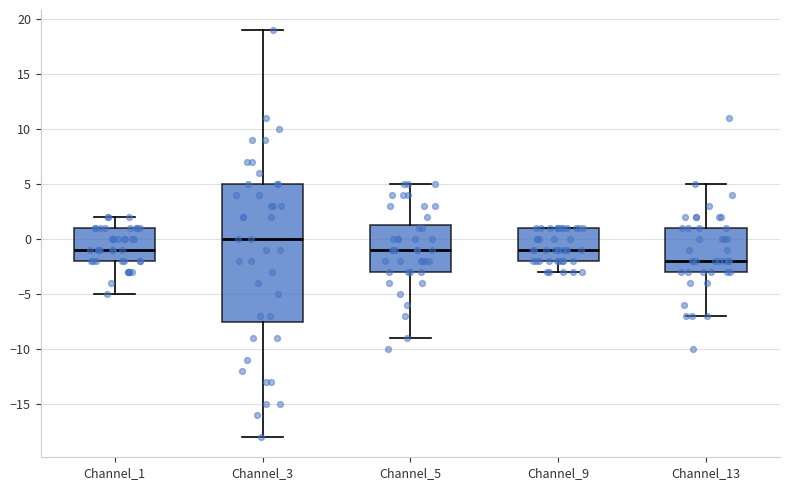

Reading left to right, read every box against the y-axis: the position of its median line, the range the box covers, and the ends of its whiskers. The values are not printed on the chart, so give them approximately, as read against the axis.

Channel_1: median -1.0, box -2.0 to 1.0, whiskers -5.0 to 2.0
Channel_3: median 0.0, box -7.5 to 5.0, whiskers -18.0 to 19.0
Channel_5: median -1.0, box -3.0 to 1.5, whiskers -9.0 to 5.0
Channel_9: median -1.0, box -2.0 to 1.0, whiskers -3.0 to 1.0
Channel_13: median -2.0, box -3.0 to 1.0, whiskers -7.0 to 5.0